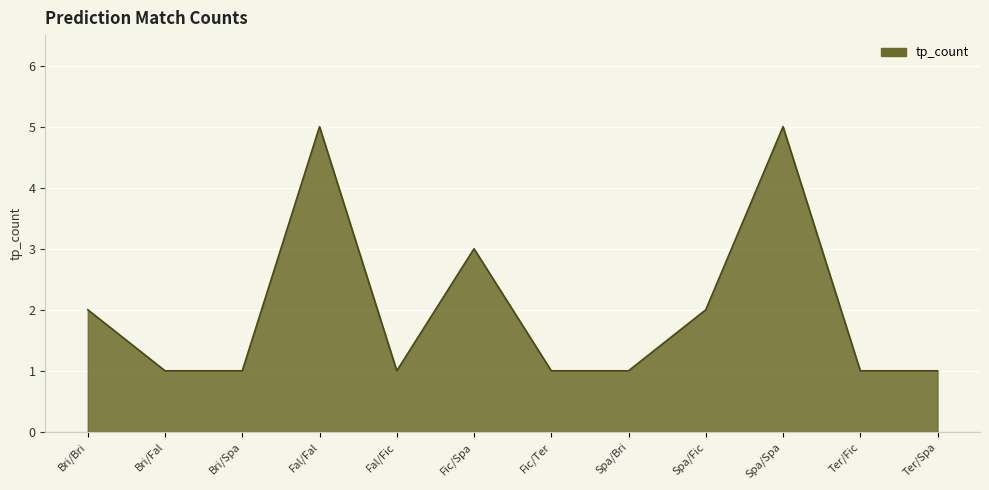

How many lines are shown in the chart?

1